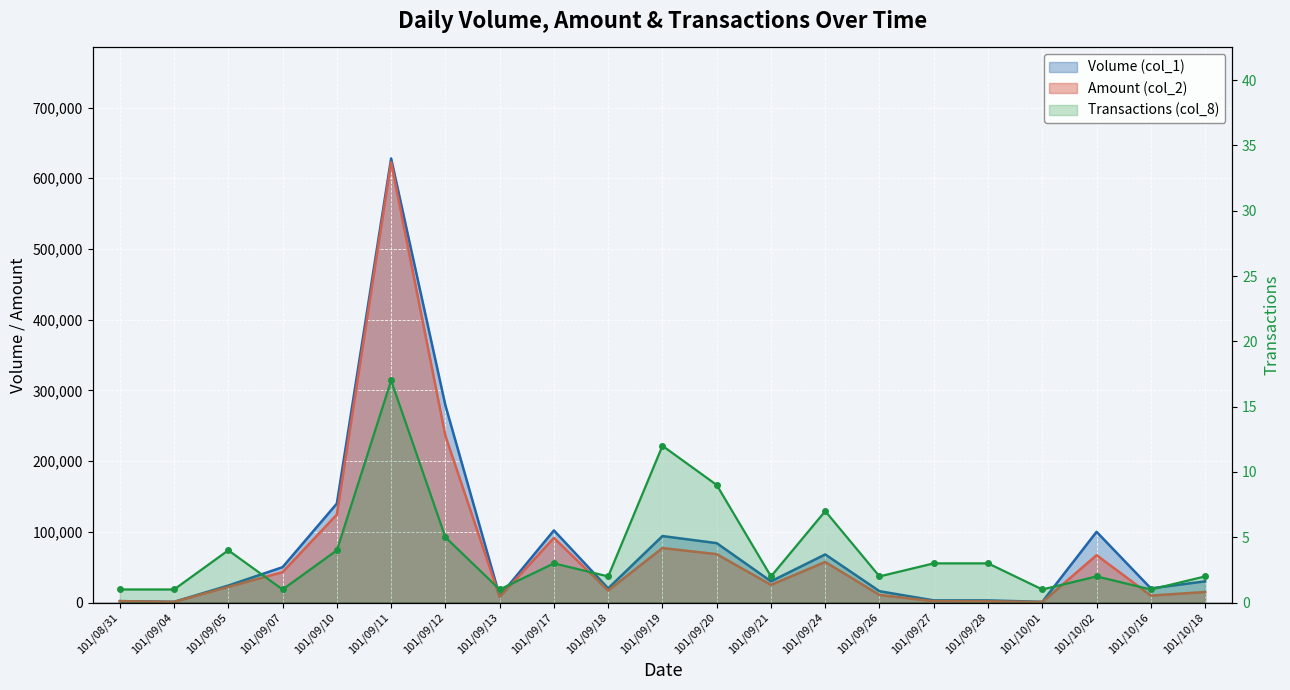

How many lines are shown in the chart?

3